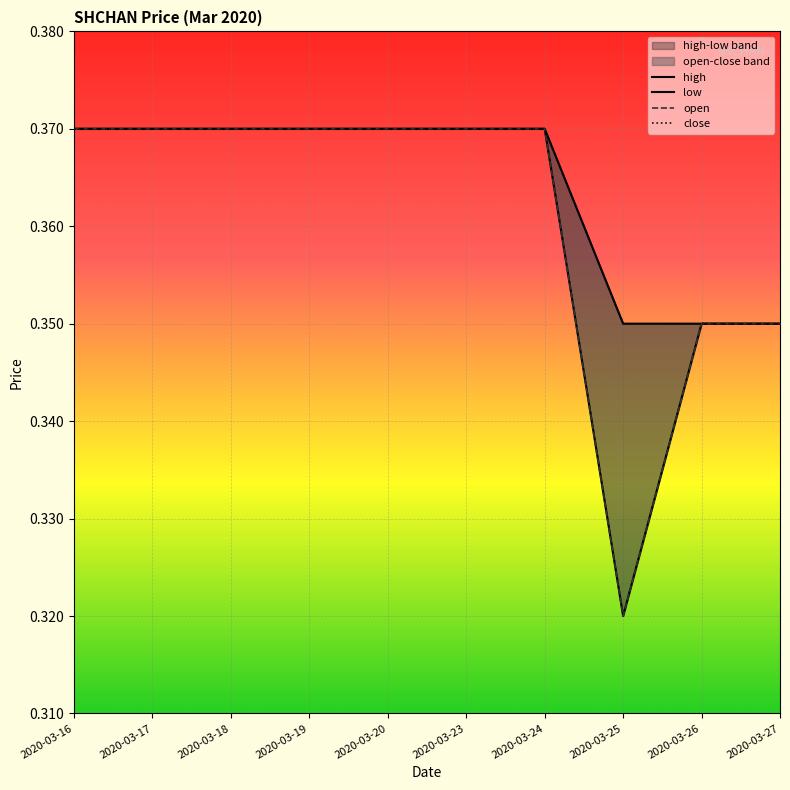

What is the lowest value of the close series?

0.3